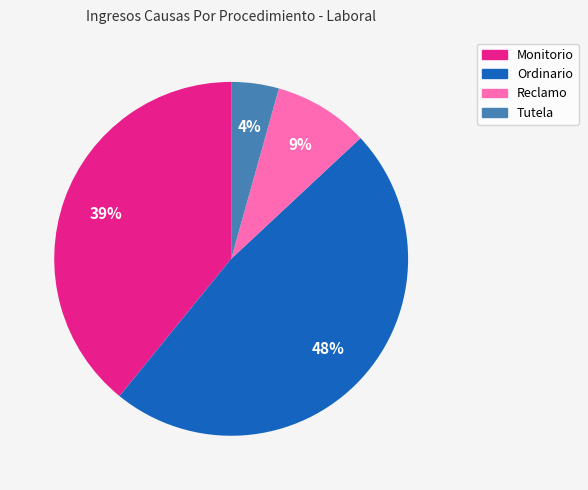

Which has a higher value, Tutela or Monitorio?

Monitorio